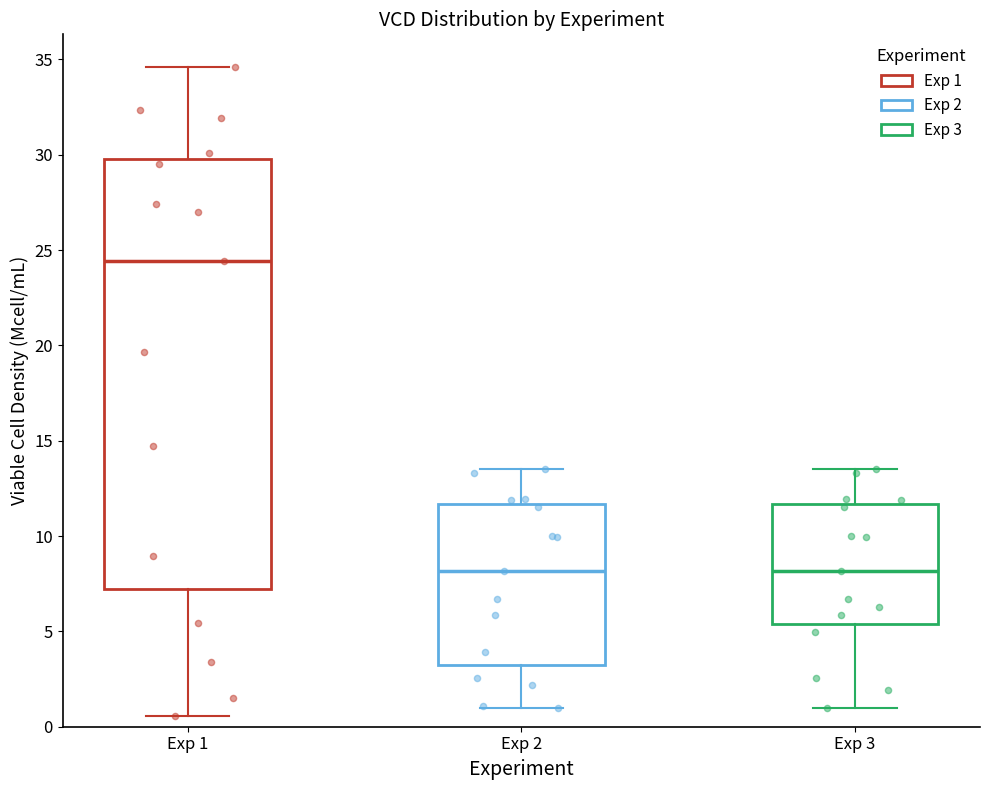

Reading left to right, read every box against the y-axis: the position of its median line, the range the box covers, and the ends of its whiskers. The values are not printed on the chart, so give them approximately, as read against the axis.

Exp 1: median 24.5, box 7.0 to 30.0, whiskers 0.5 to 34.5
Exp 2: median 8.0, box 3.0 to 11.5, whiskers 1.0 to 13.5
Exp 3: median 8.0, box 5.5 to 11.5, whiskers 1.0 to 13.5